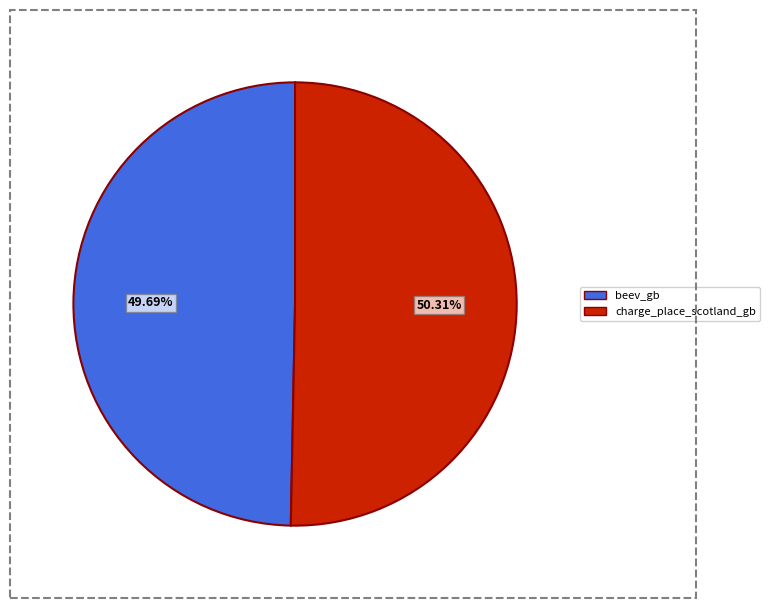

Count the number of slices in the pie.

2